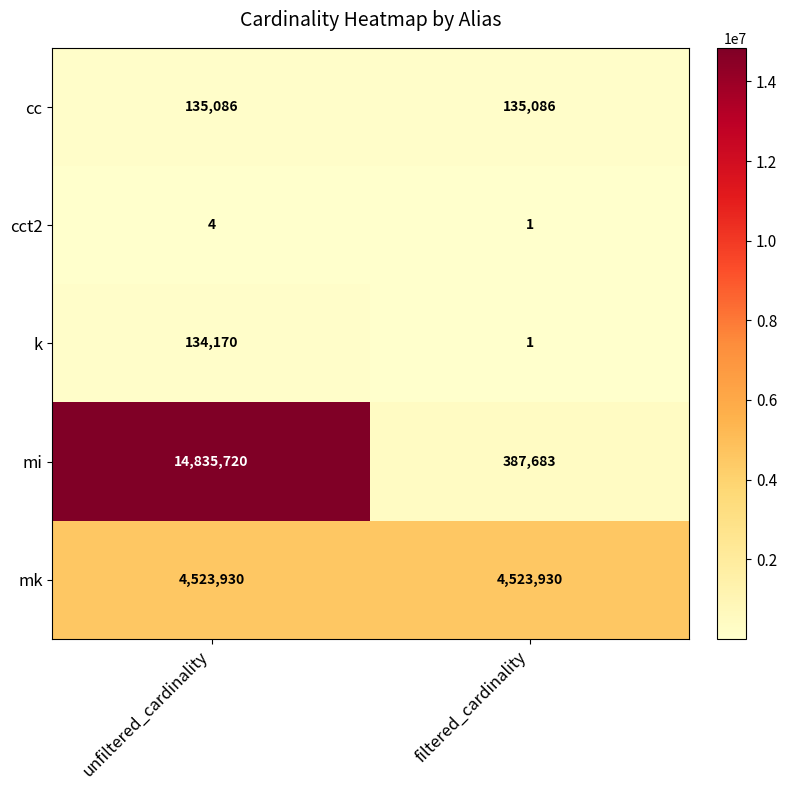

Reading right to left, transcribe all the data shown in this chart.

cc: filtered_cardinality=135086	unfiltered_cardinality=135086
cct2: filtered_cardinality=1	unfiltered_cardinality=4
k: filtered_cardinality=1	unfiltered_cardinality=134170
mi: filtered_cardinality=387683	unfiltered_cardinality=14835720
mk: filtered_cardinality=4523930	unfiltered_cardinality=4523930